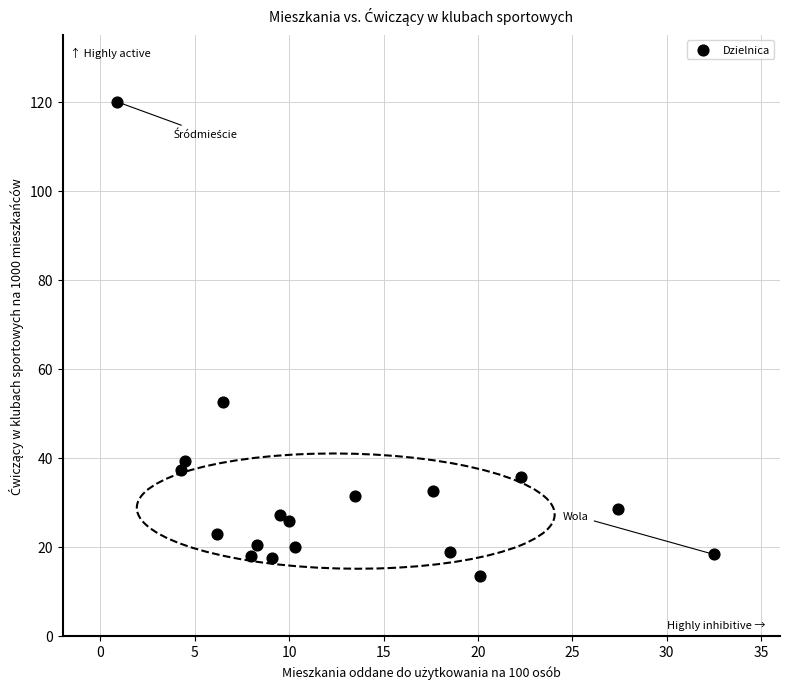

What Y value in the scatter plot is closest to 66?

52.6